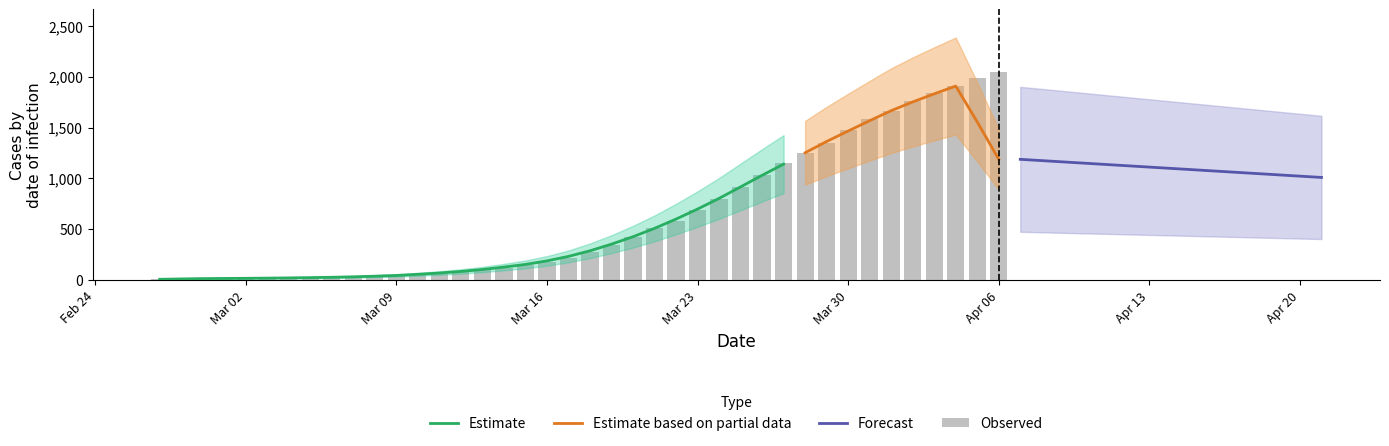

The value at 2020-04-05 is 1985. True or false?

True